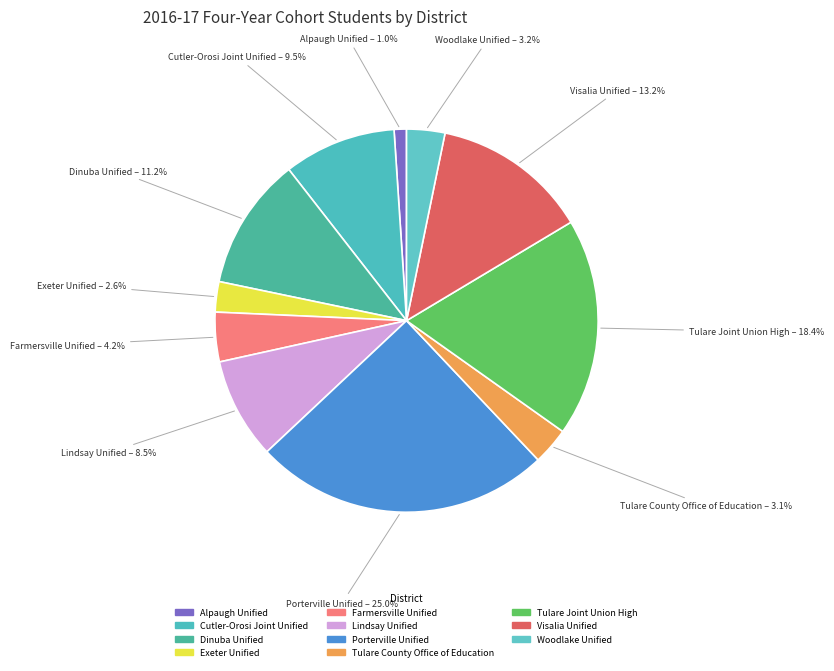

How much of the chart is everything except Visalia Unified?

86.8%